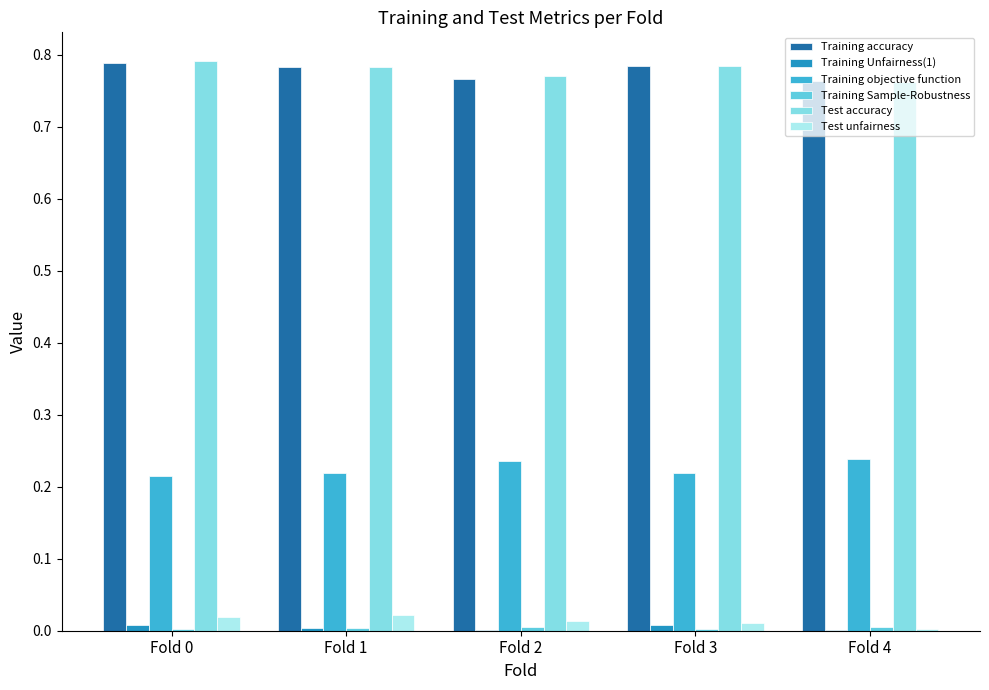

The Training accuracy series shows 0.8 at Fold 4. True or false?

True